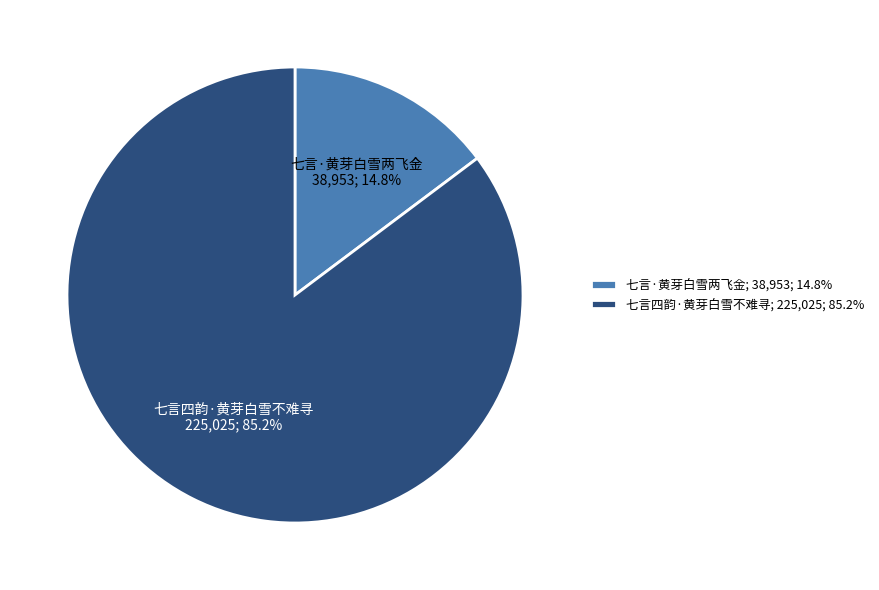

Does 七言·黄芽白雪两飞金 represent more than half of the total?

No